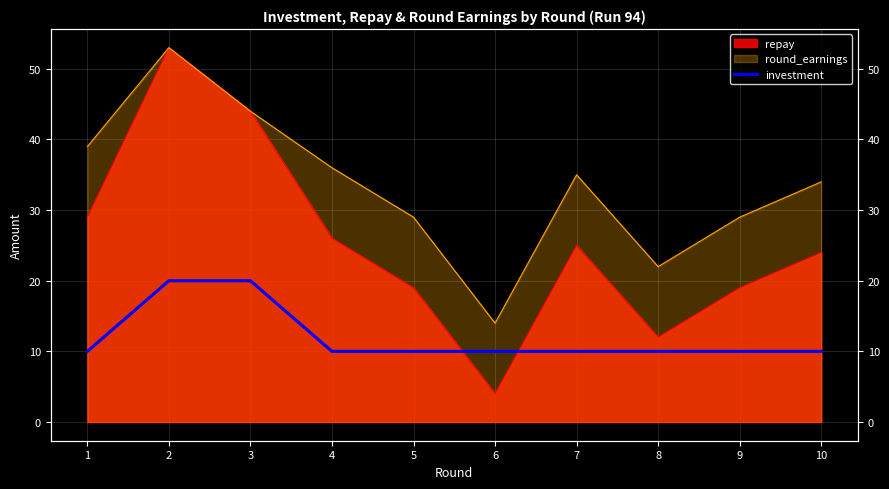

Reading left to right, what are all the values shown in this chart?

1=10	2=20	3=20	4=10	5=10	6=10	7=10	8=10	9=10	10=10